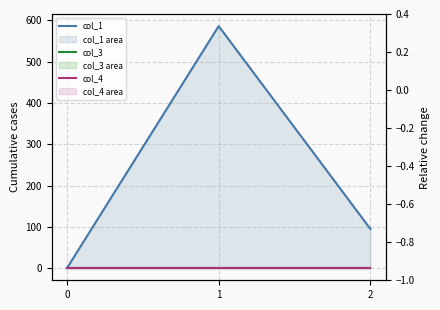

The col_1 series shows 383.3 at 0. True or false?

False